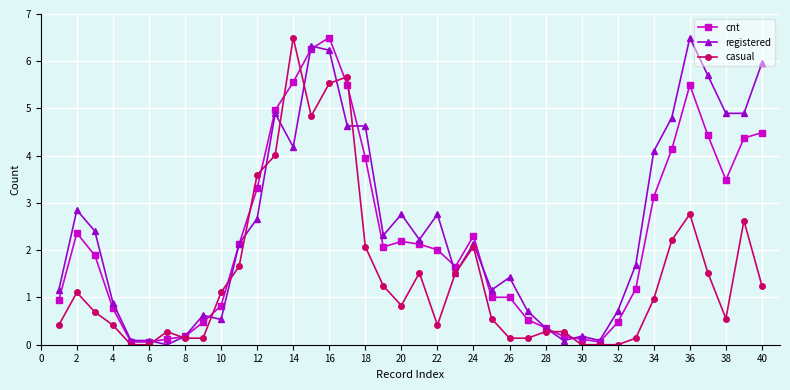

What is the maximum value for cnt?

6.5